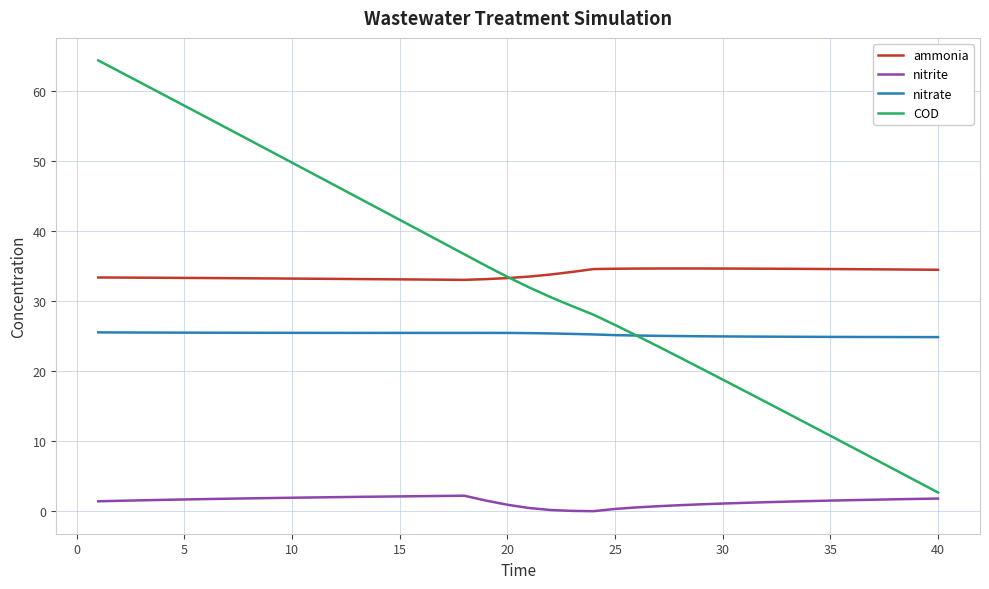

What is the greatest value displayed?

64.3